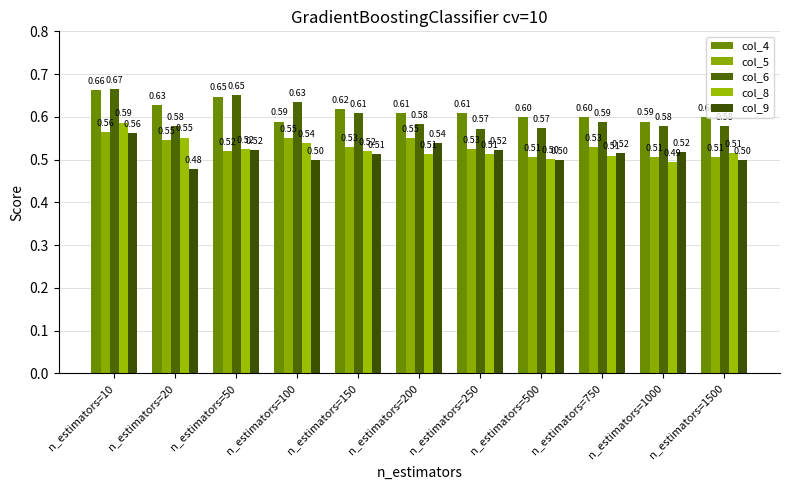

Are the bars horizontal?

No